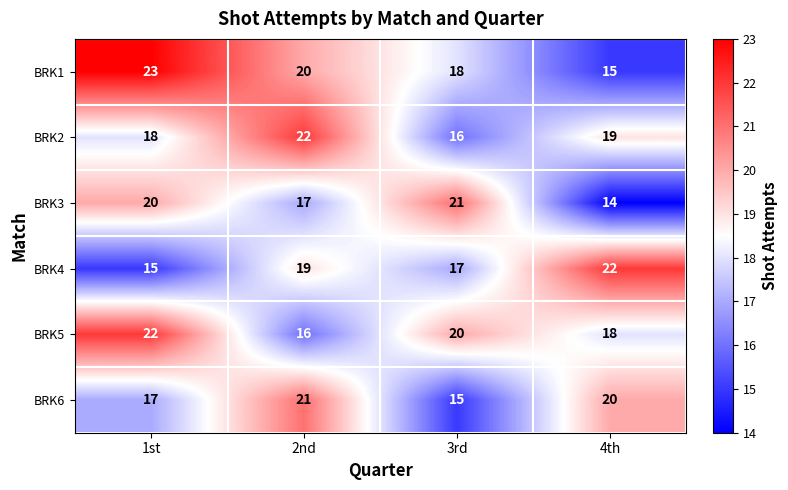

How many categories are shown in the chart?

4